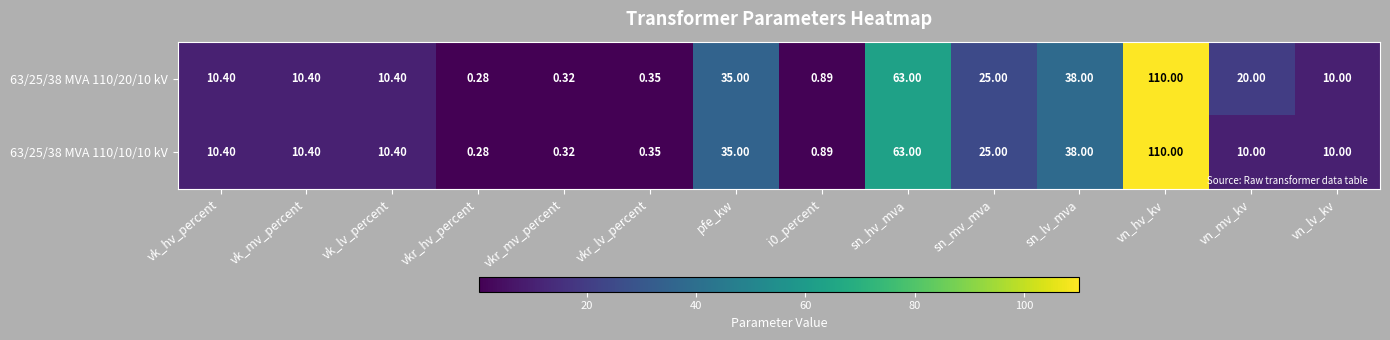

Count the number of categories in the chart.

14